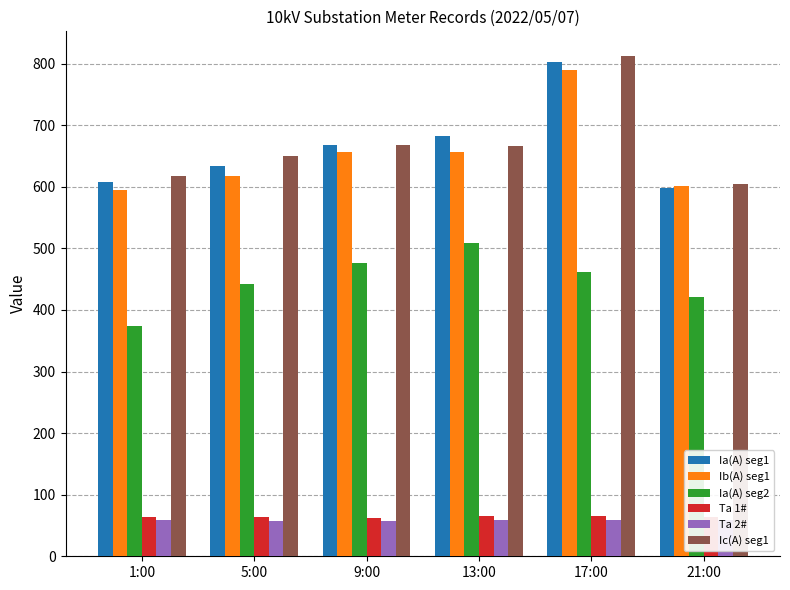

Is it true that Ta 1# equals 62.9 at 9:00?

True